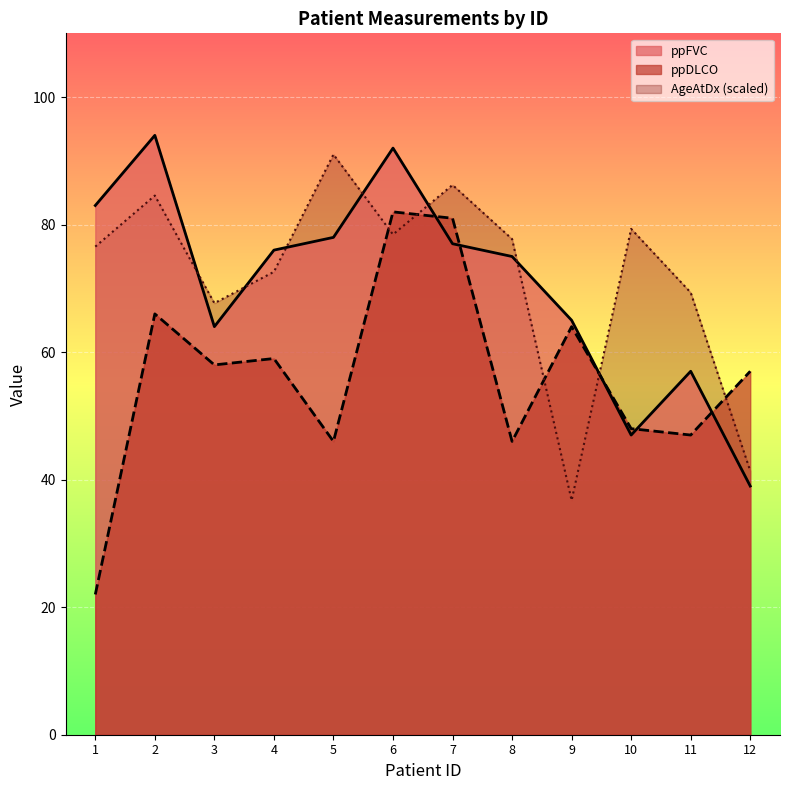

The ppFVC series shows 65.0 at 9. True or false?

True